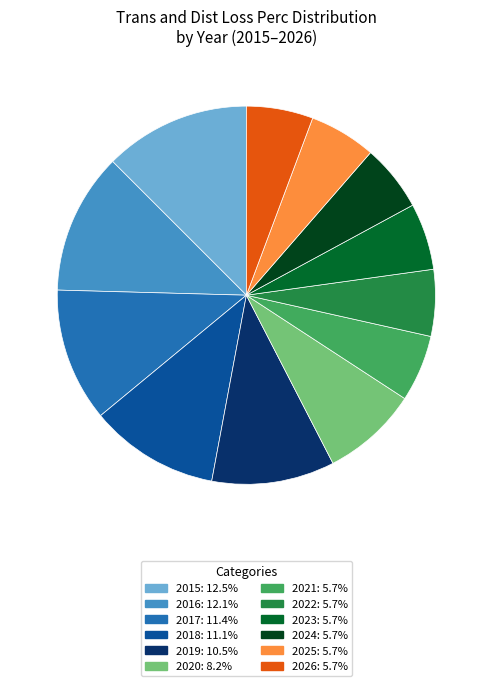

How many slices are in this pie chart?

12